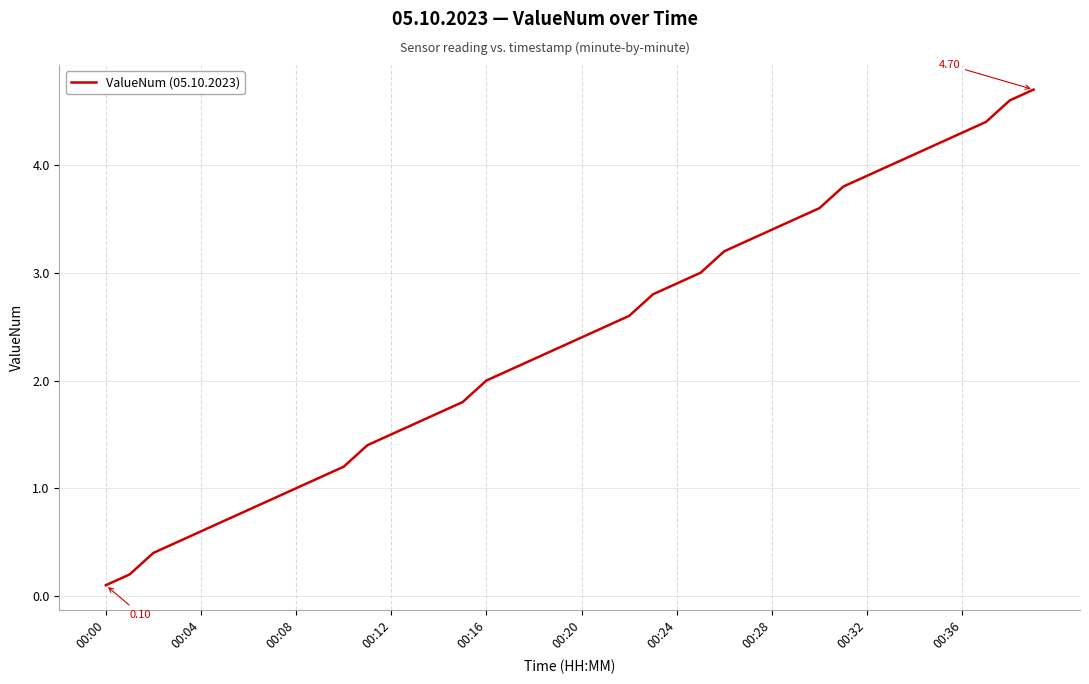

Does the chart have visible grid lines?

Yes